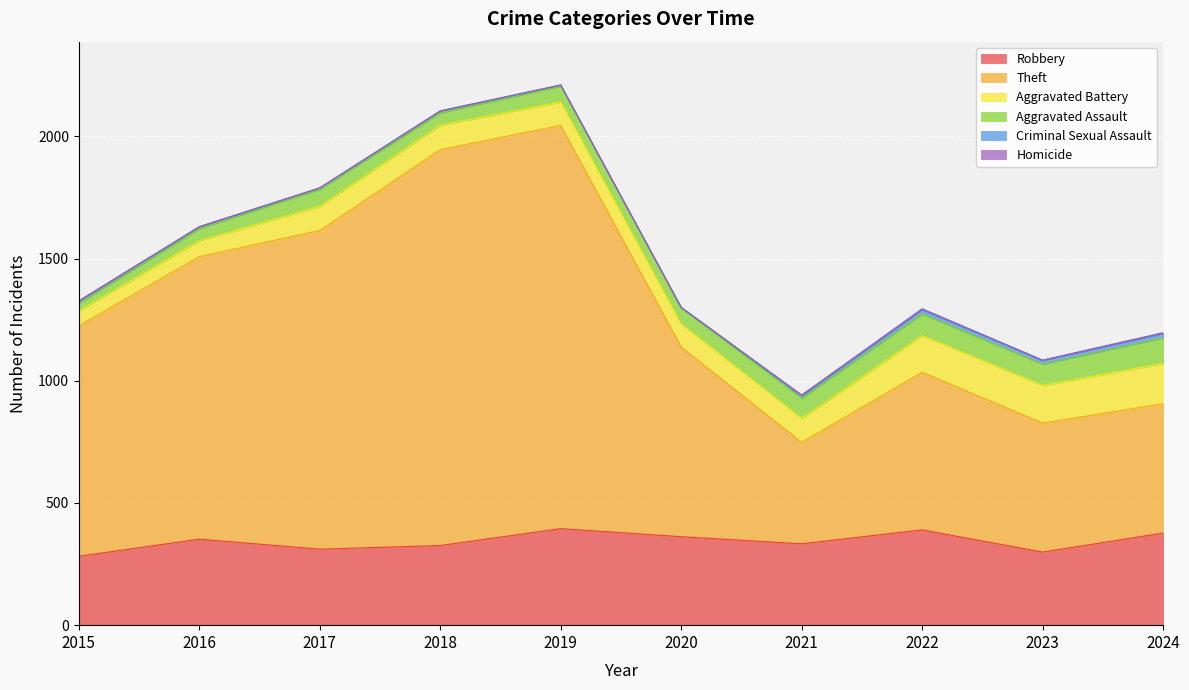

What is the value of the Criminal Sexual Assault point at the 9th from the left?

15